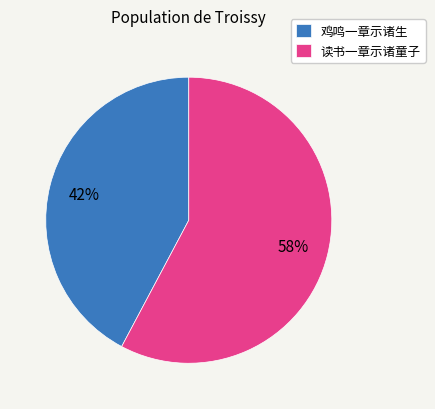

What is the smallest slice in the pie chart?

鸡鸣一章示诸生